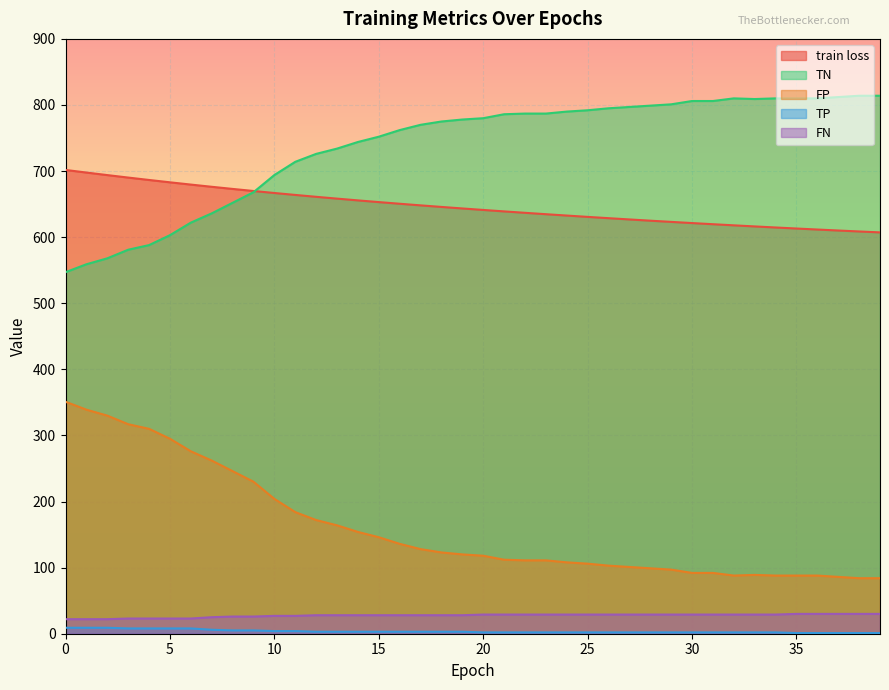

Reading left to right, extract all data points from this chart.

train loss: 701.7	697.8	693.9	690.2	686.5	683.0	679.6	676.2	673.0	669.9	666.8	663.9	661.1	658.3	655.7	653.1	650.6	648.1	645.7	643.4	641.2	639.0	636.8	634.7	632.7	630.7	628.7	626.8	624.9	623.1	621.3	619.6	617.9	616.3	614.6	613.1	611.6	610.1	608.6	607.2
TN: 351.0	339.0	330.0	317.0	310.0	295.0	276.0	262.0	246.0	230.0	204.0	184.0	172.0	164.0	154.0	146.0	136.0	128.0	123.0	120.0	118.0	112.0	111.0	111.0	108.0	106.0	103.0	101.0	99.0	97.0	92.0	92.0	88.0	89.0	88.0	88.0	88.0	86.0	84.0	84.0
FP: 547.0	559.0	568.0	581.0	588.0	603.0	622.0	636.0	652.0	668.0	694.0	714.0	726.0	734.0	744.0	752.0	762.0	770.0	775.0	778.0	780.0	786.0	787.0	787.0	790.0	792.0	795.0	797.0	799.0	801.0	806.0	806.0	810.0	809.0	810.0	810.0	810.0	812.0	814.0	814.0
TP: 9.0	9.0	9.0	8.0	8.0	8.0	8.0	6.0	5.0	5.0	4.0	4.0	3.0	3.0	3.0	3.0	3.0	3.0	3.0	3.0	2.0	2.0	2.0	2.0	2.0	2.0	2.0	2.0	2.0	2.0	2.0	2.0	2.0	2.0	2.0	1.0	1.0	1.0	1.0	1.0
FN: 22.0	22.0	22.0	23.0	23.0	23.0	23.0	25.0	26.0	26.0	27.0	27.0	28.0	28.0	28.0	28.0	28.0	28.0	28.0	28.0	29.0	29.0	29.0	29.0	29.0	29.0	29.0	29.0	29.0	29.0	29.0	29.0	29.0	29.0	29.0	30.0	30.0	30.0	30.0	30.0